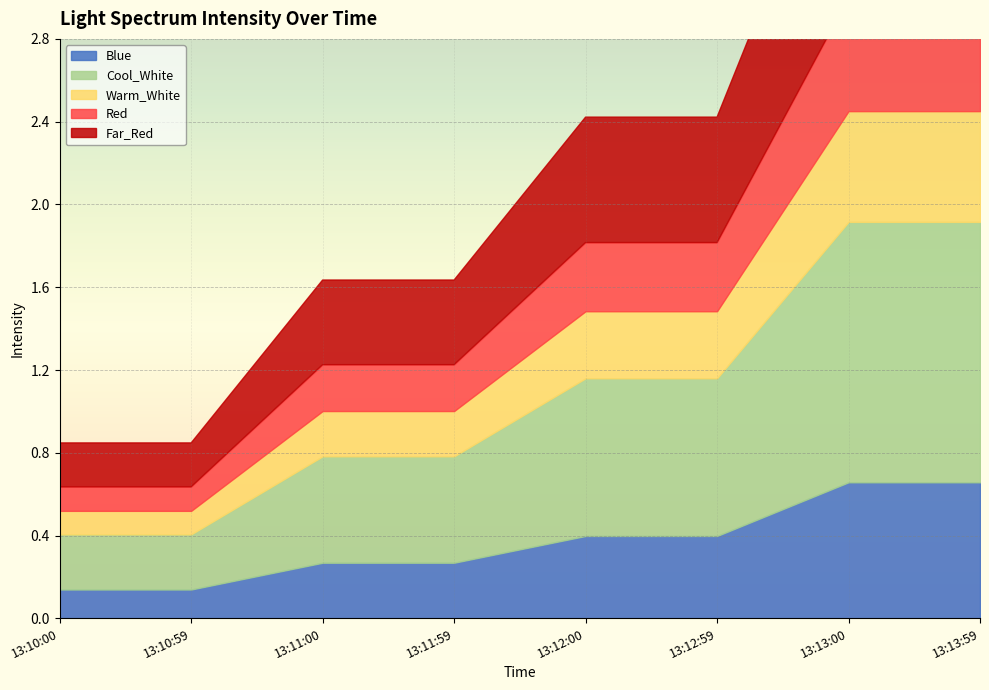

At which label is Far_Red closest to 0?

13:10:00